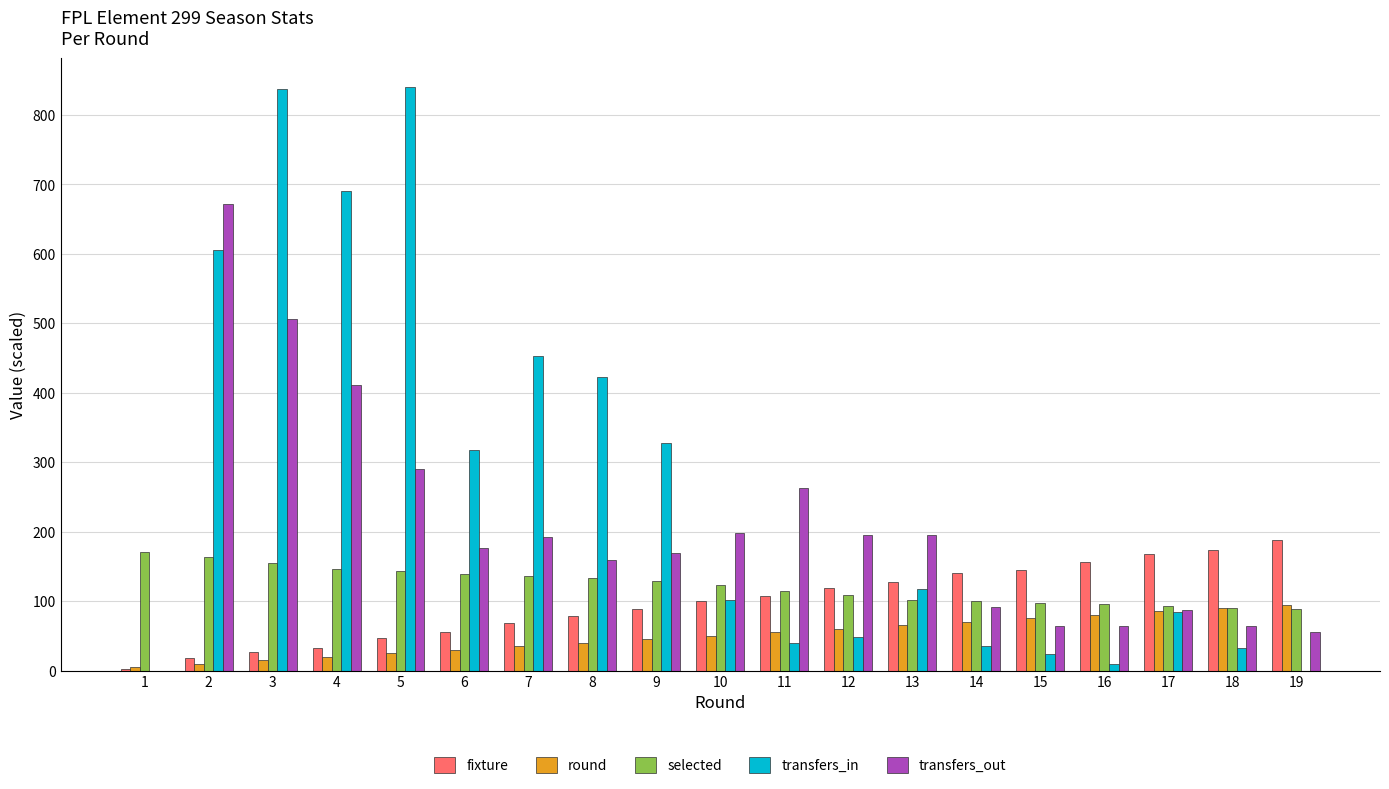

What is the greatest value displayed?

840.0